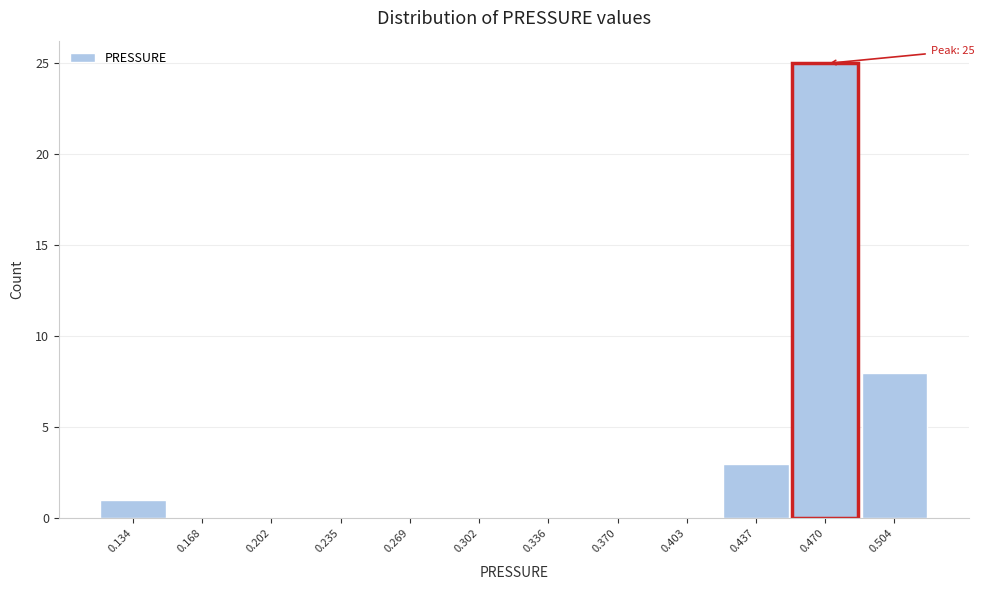

Reading left to right, extract all data points from this chart.

0.134=1	0.168=0	0.202=0	0.235=0	0.269=0	0.302=0	0.336=0	0.370=0	0.403=0	0.437=3	0.470=25	0.504=8